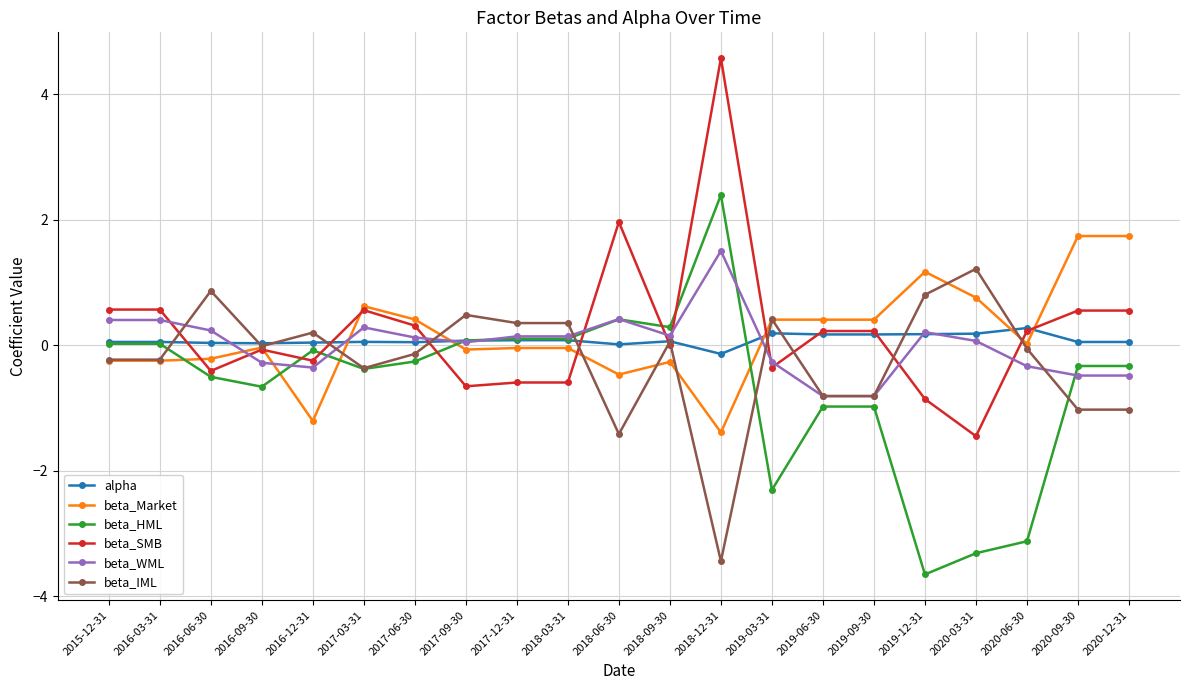

True or false: beta_Market has a value of 0.4 at 2017-06-30.

True